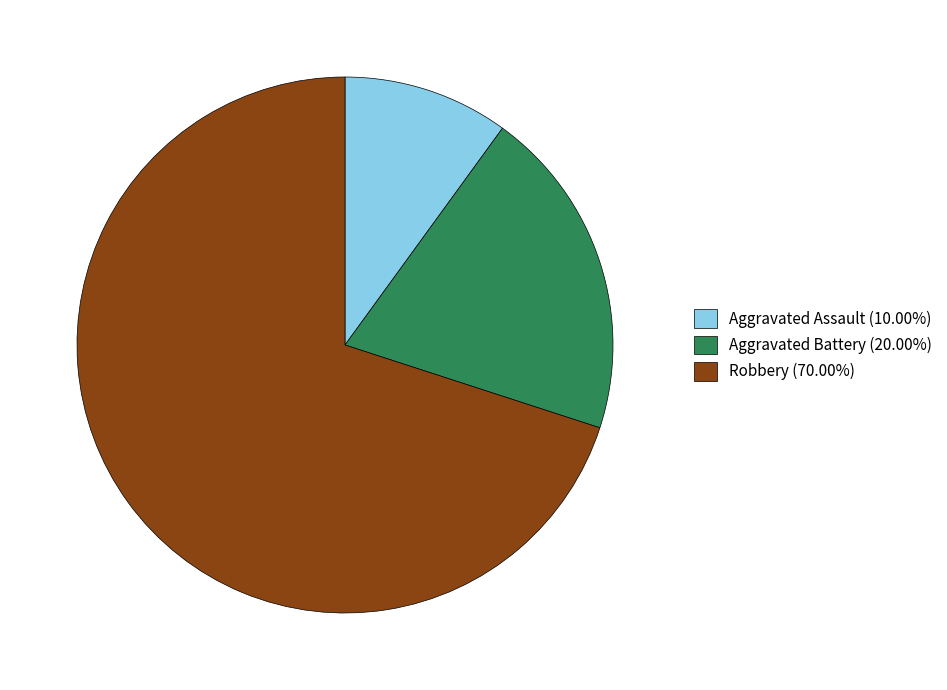

Which category has the smallest portion of the pie?

Aggravated Assault